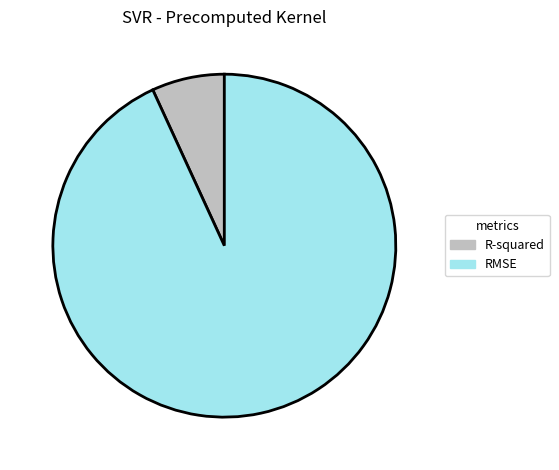

How many slices are in this pie chart?

2